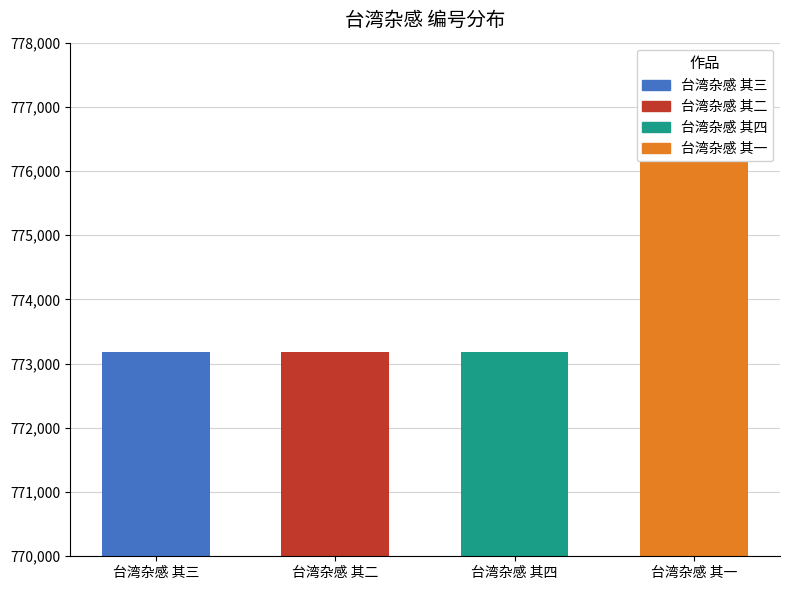

What is the difference between the second highest and second lowest values?

1